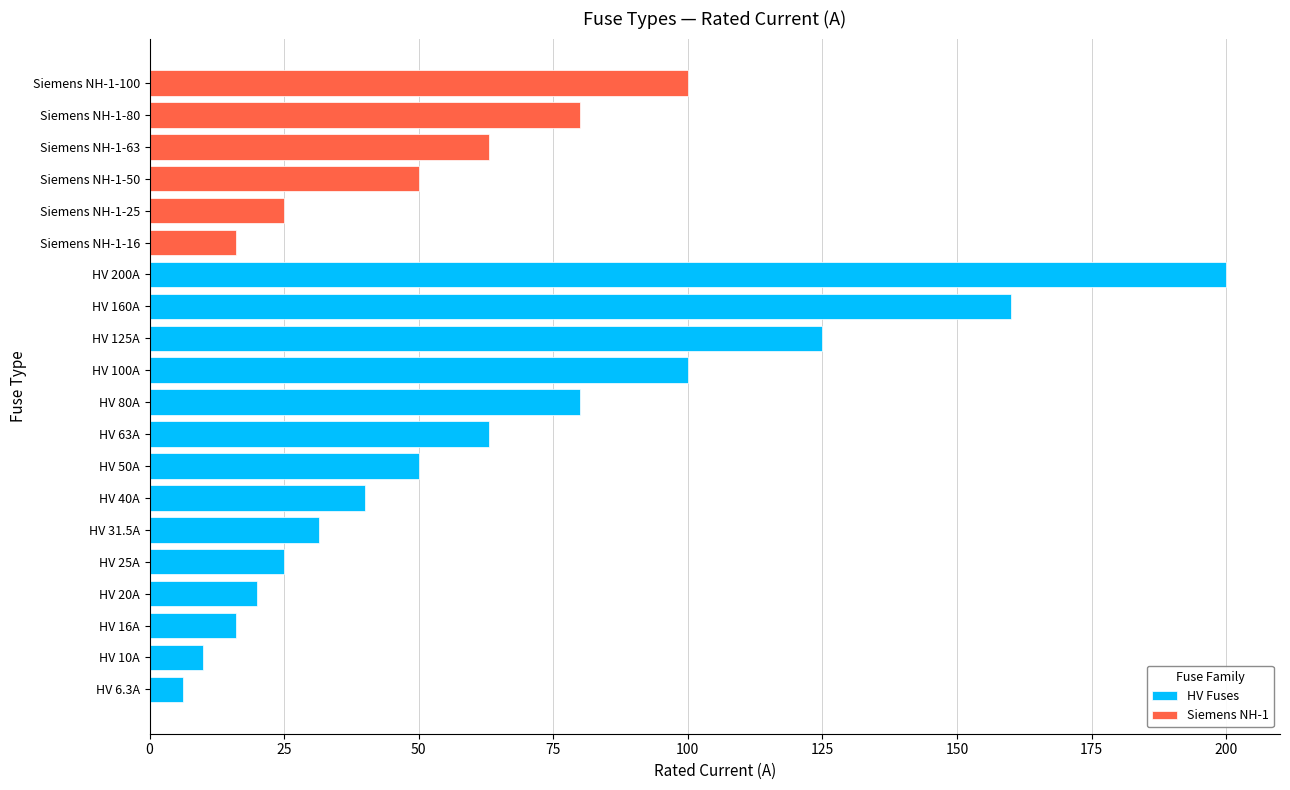

Which label corresponds to the smallest value in the chart?

HV 6.3A